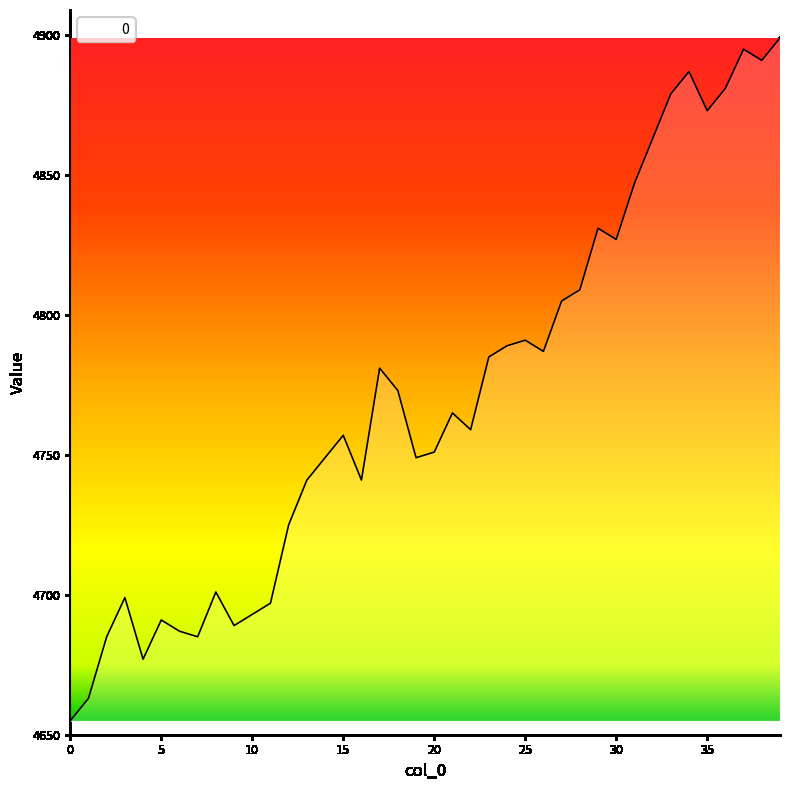

Reading left to right, what are all the values shown in this chart?

4655	4663	4685	4699	4677	4691	4687	4685	4701	4689	4693	4697	4725	4741	4749	4757	4741	4781	4773	4749	4751	4765	4759	4785	4789	4791	4787	4805	4809	4831	4827	4847	4863	4879	4887	4873	4881	4895	4891	4899